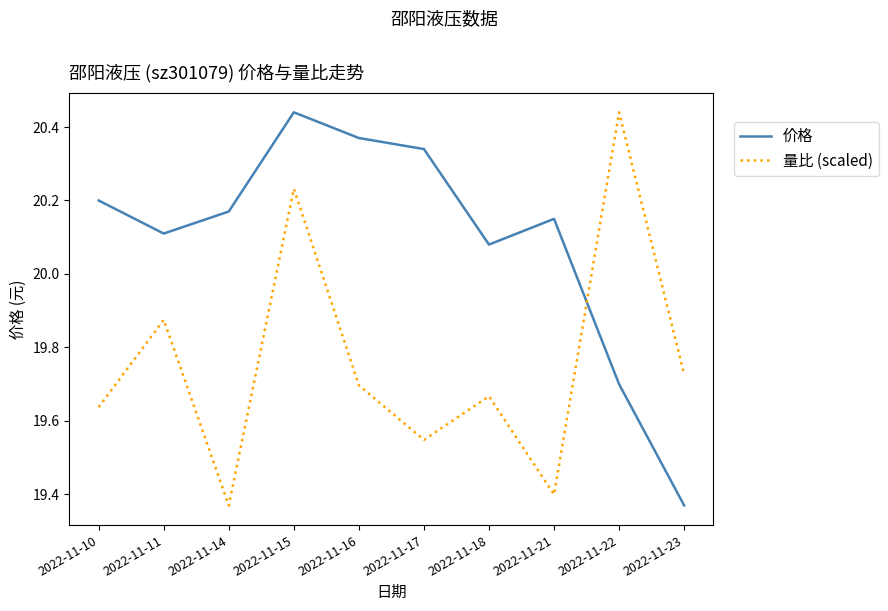

What is the difference between the maximum and minimum values in the 价格 series?

1.1